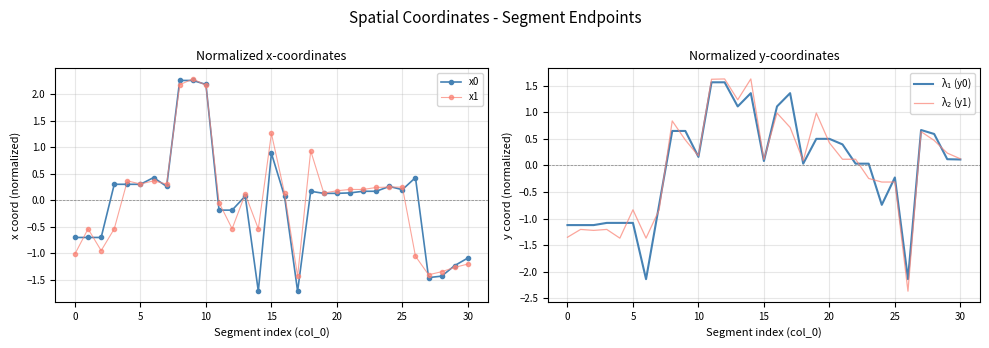

True or false: x0 has more than 1 interior local peaks.

True